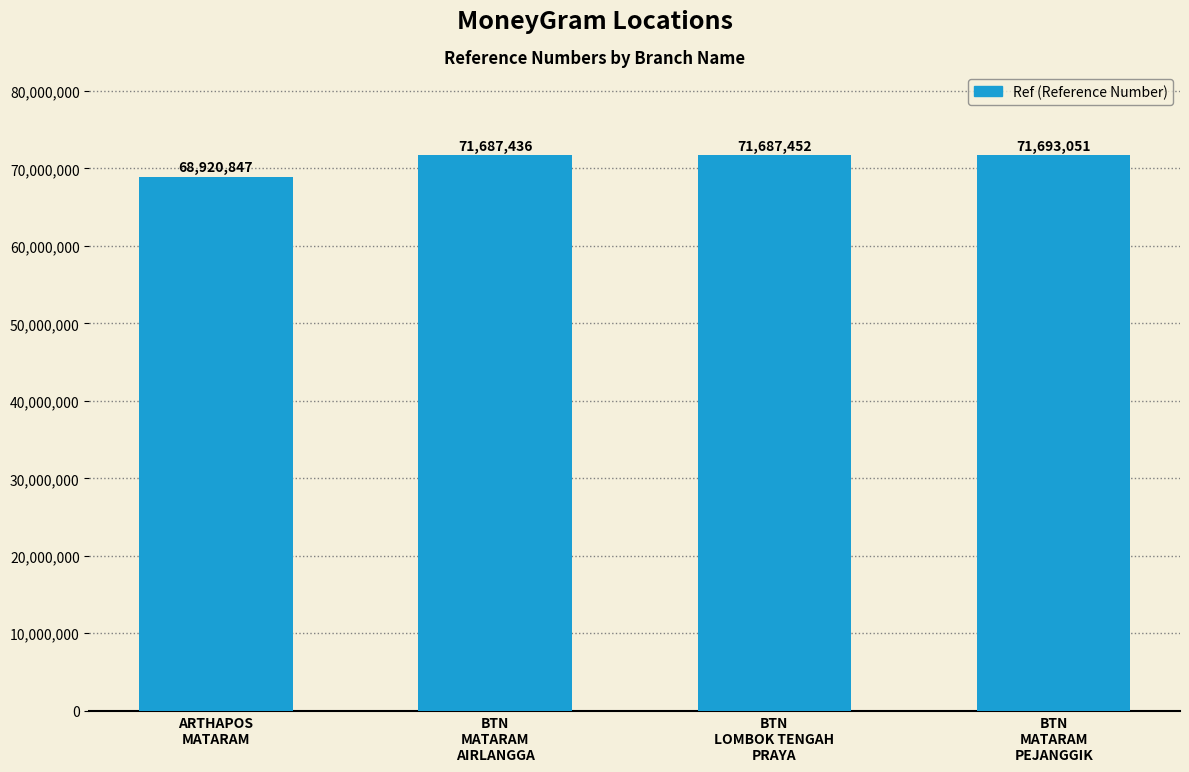

What is the value of the 3rd bar from the left?

71687452